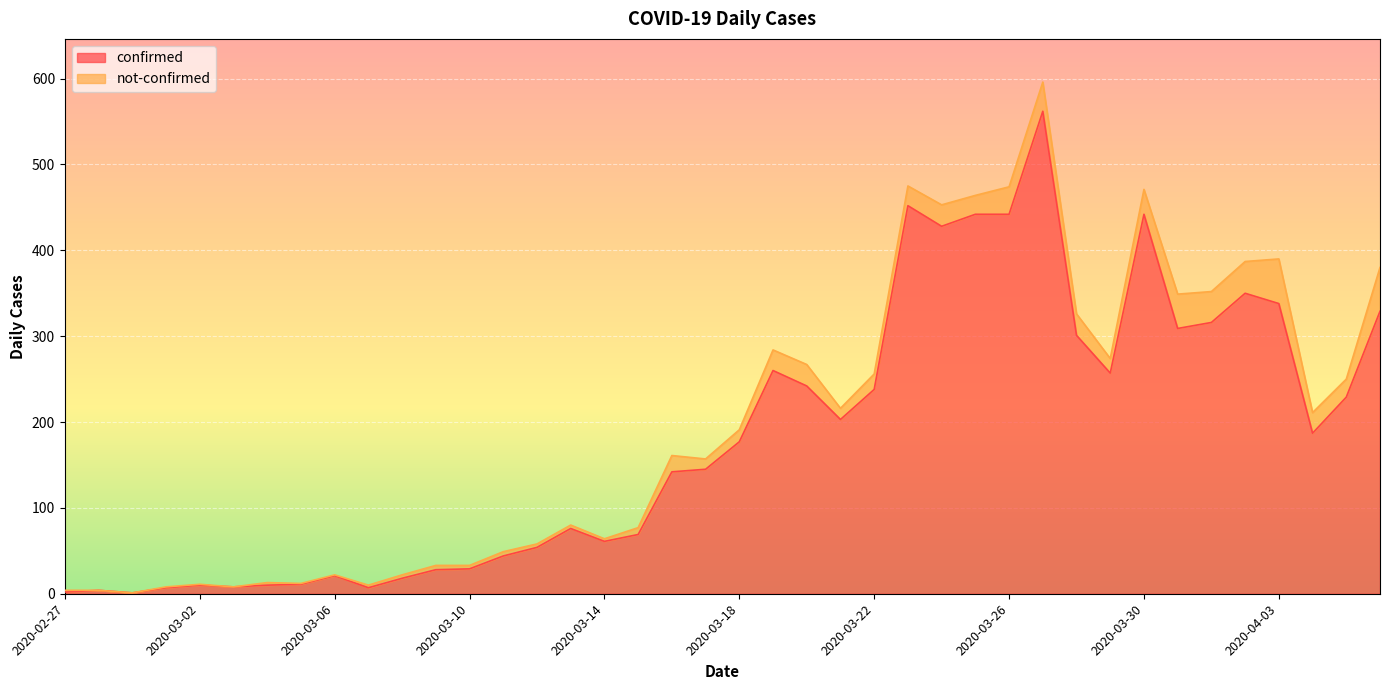

Reading left to right, list all the values displayed in this chart.

2	4	1	7	10	8	10	11	21	7	18	28	29	44	54	76	61	69	142	145	177	260	242	203	238	452	428	442	442	562	301	257	442	309	316	350	338	187	229	329